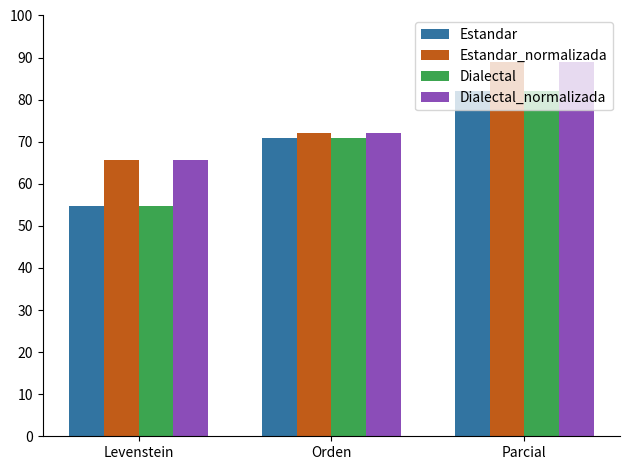

How many groups of bars are there?

3